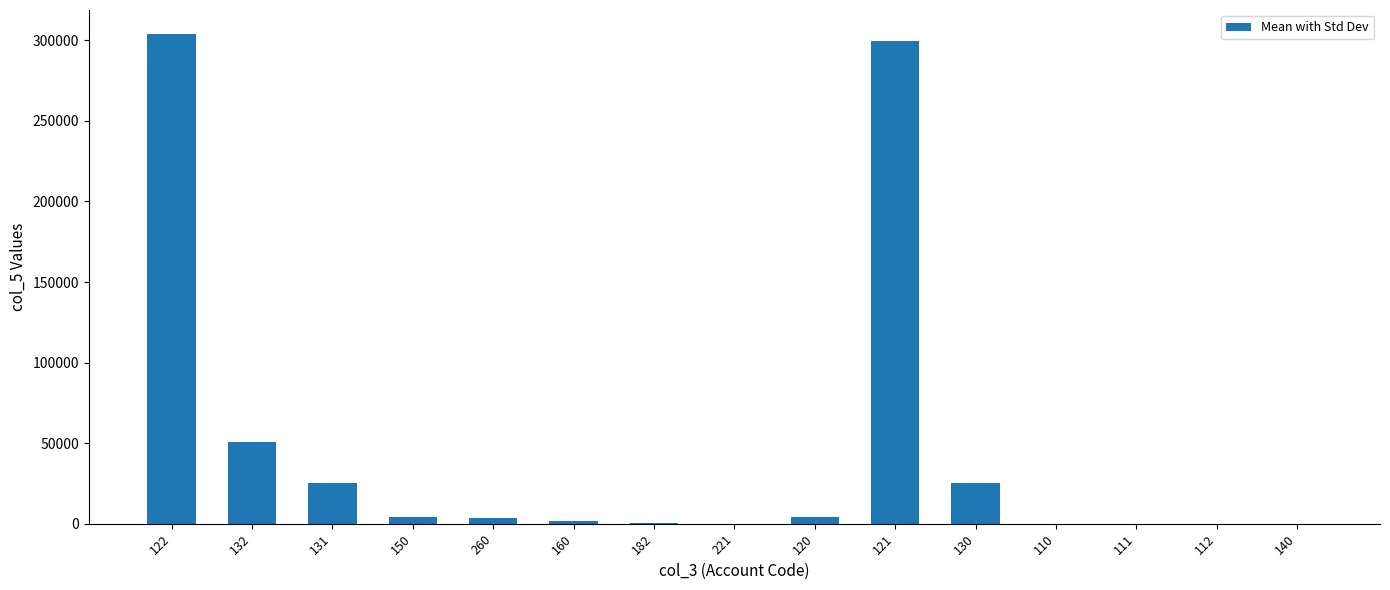

Approximately how many times larger is the value at 160 compared to 182?

2.9